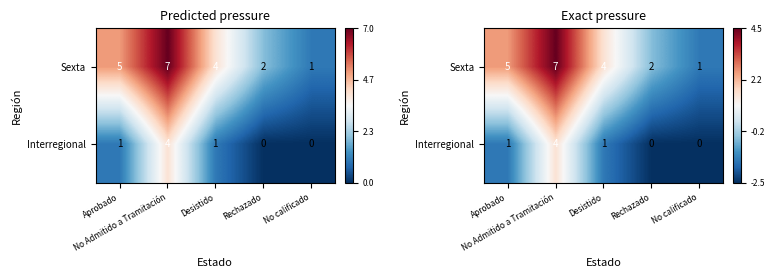

The value of Sexta at No calificado is -2.1. True or false?

False